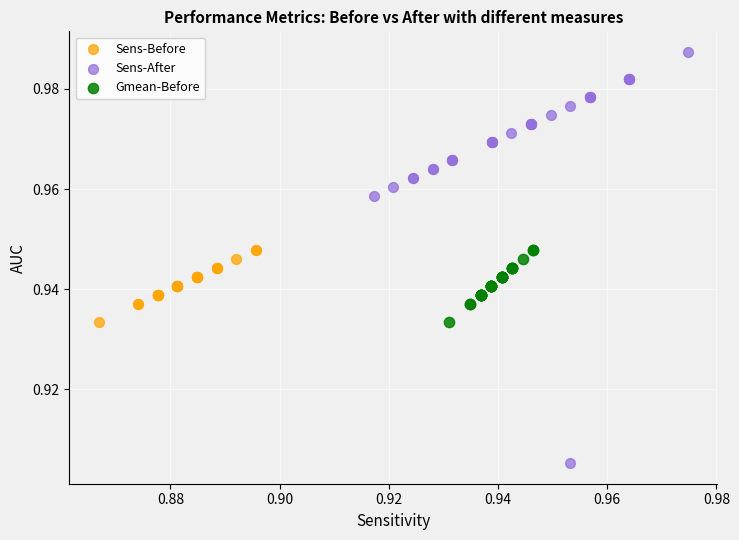

Which series has the widest spread of Y values?

Sens-After